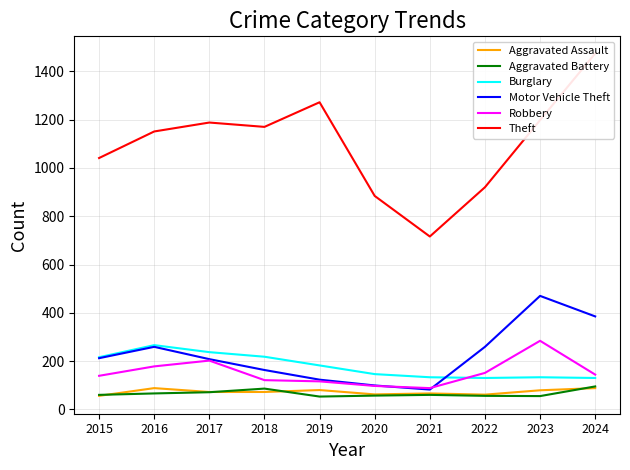

Is it true that Aggravated Battery equals 135 at 2024?

False